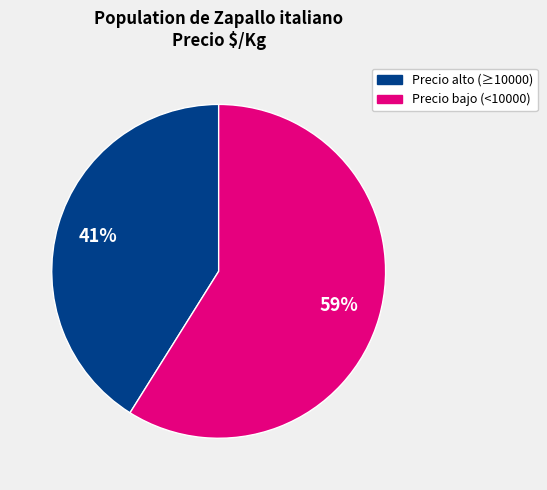

Count the number of slices in the pie.

2